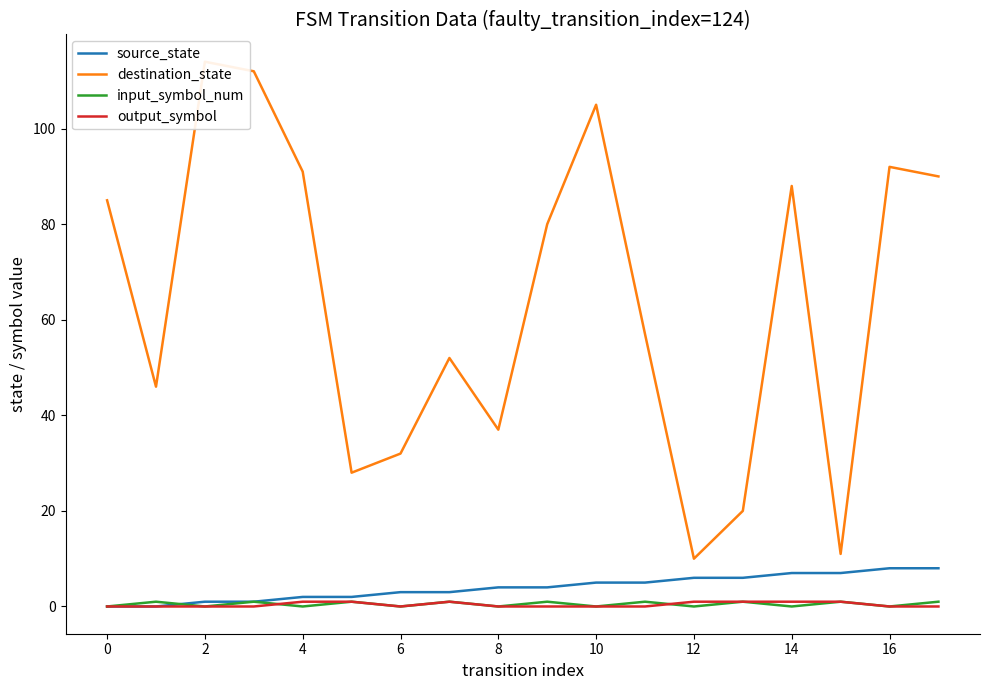

Which category has the lowest value in the destination_state series?

12